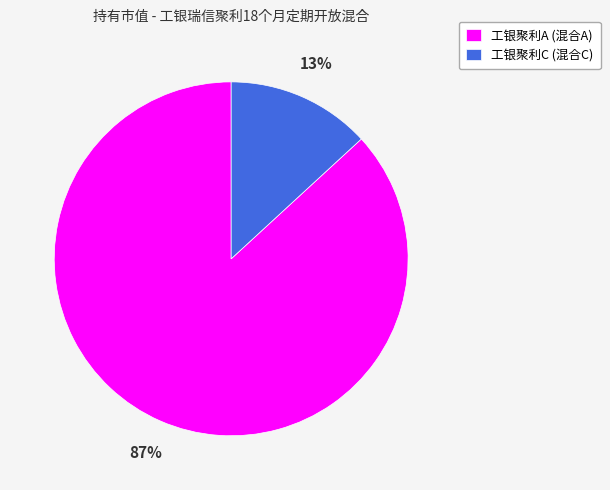

Count the number of slices in the pie.

2